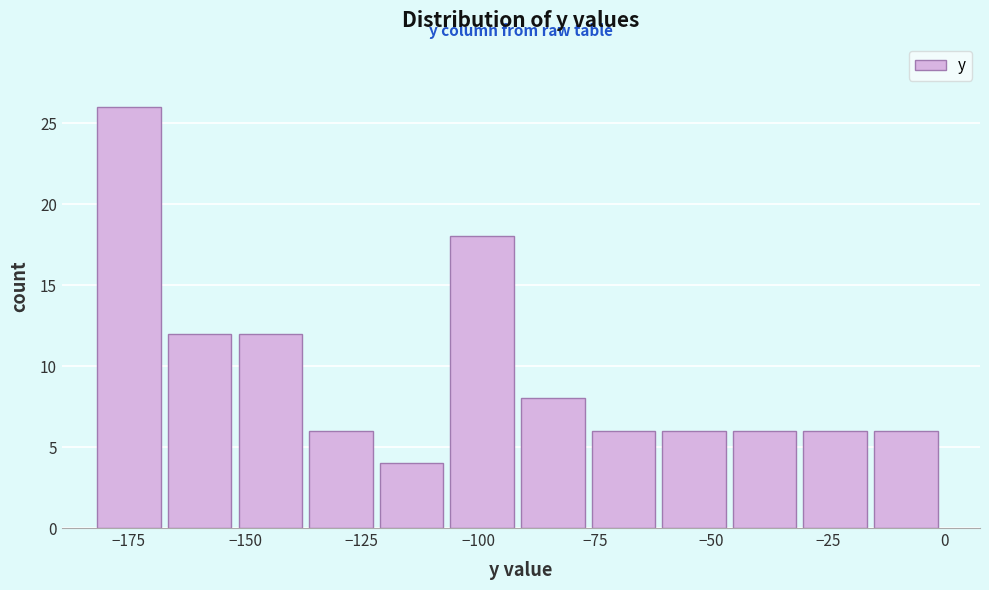

Read against the x-axis, roughly where is the centre of the tallest bar?

-175